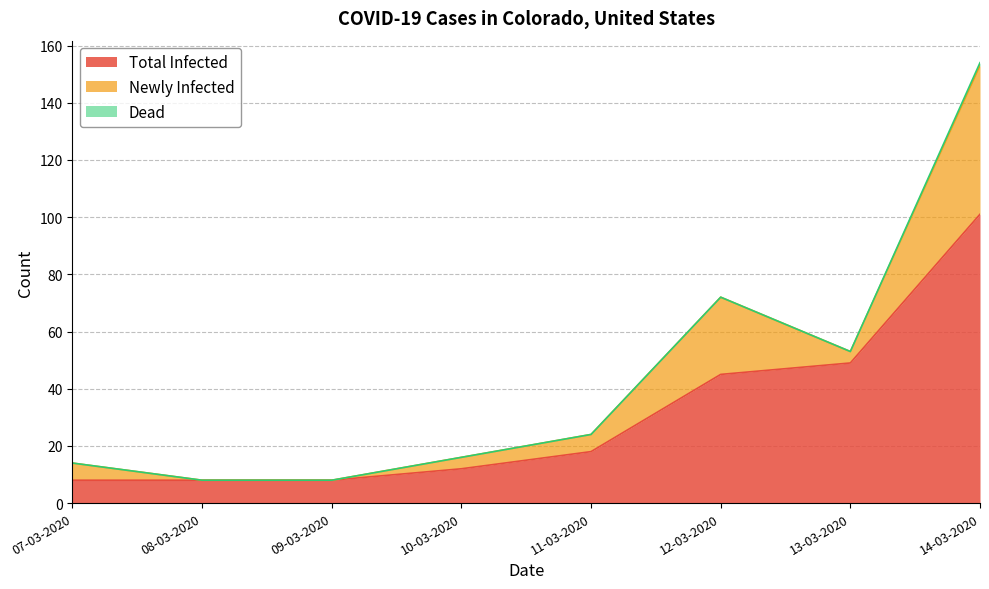

True or false: Total Infected has a value of 11 at 08-03-2020.

False